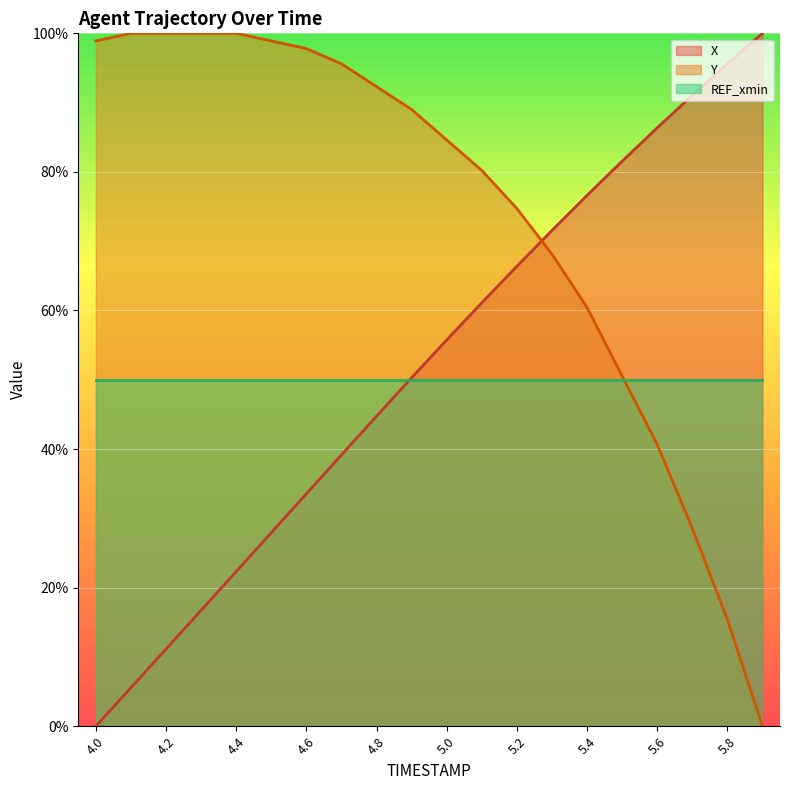

The value of X at 4.6 is 33.5. True or false?

True